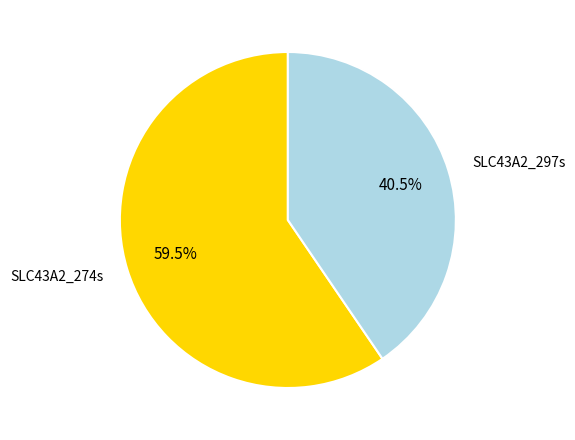

How many segments does this pie chart have?

2